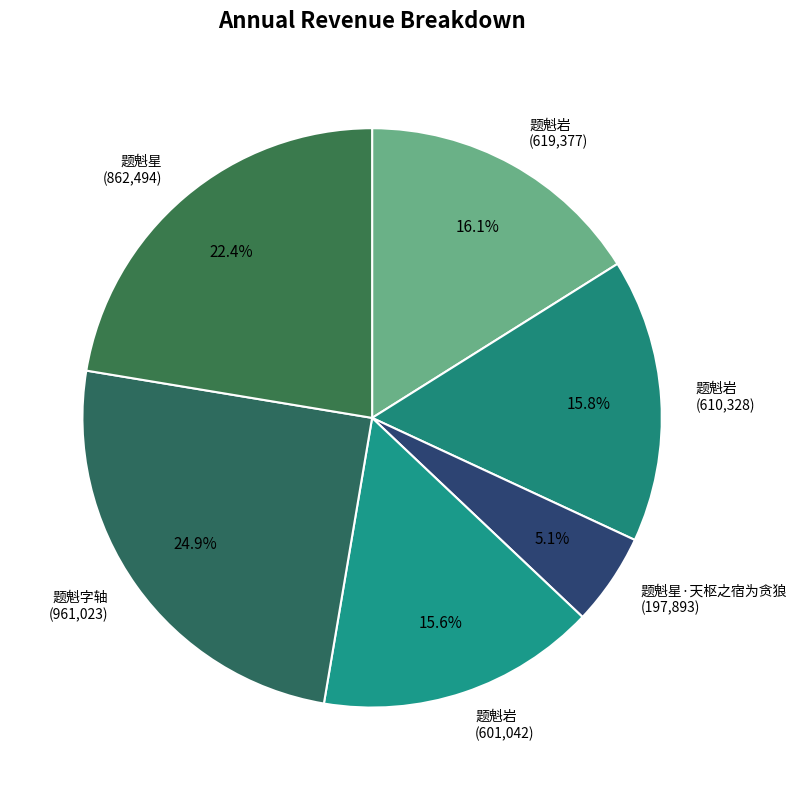

What percentage is NOT represented by 题魁星·天枢之宿为贪狼 (197,893)?

94.9%